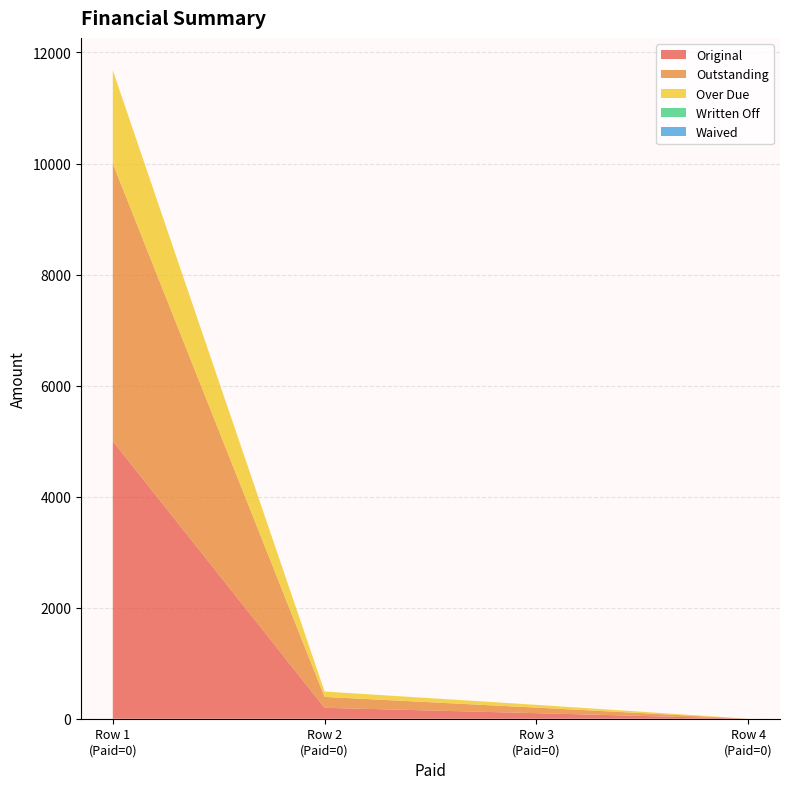

Reading right to left, extract all data points from this chart.

Original: 0.0	100.0	196.4	5000.0
Outstanding: 0.0	100.0	196.4	5000.0
Over Due: 0.0	50.0	97.0	1678.5
Written Off: 0.0	0.0	0.0	0.0
Waived: 0.0	0.0	0.0	0.0